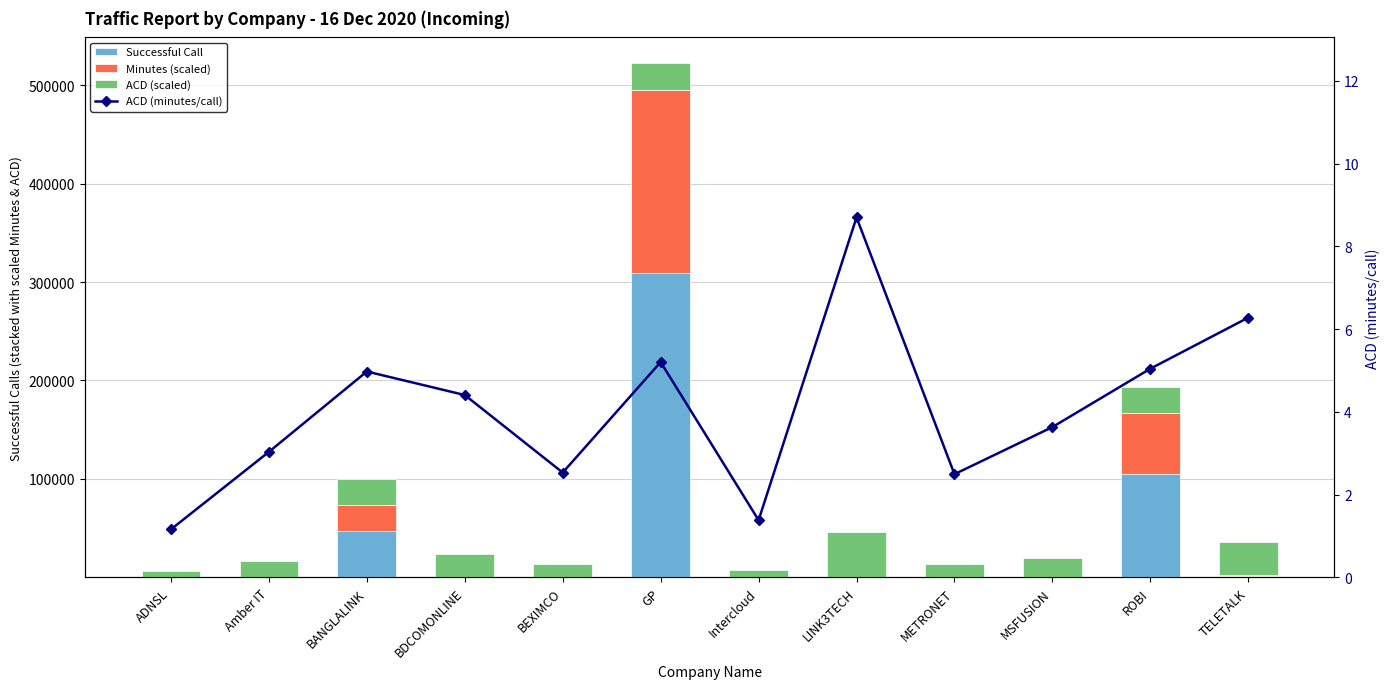

What is the greatest value displayed?

309093.0